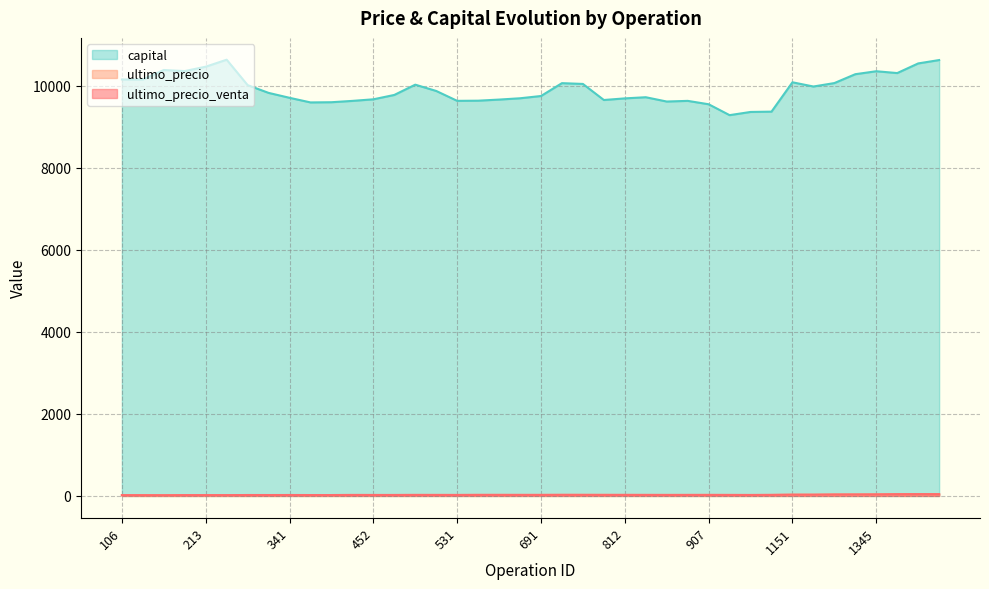

How many lines are shown in the chart?

3